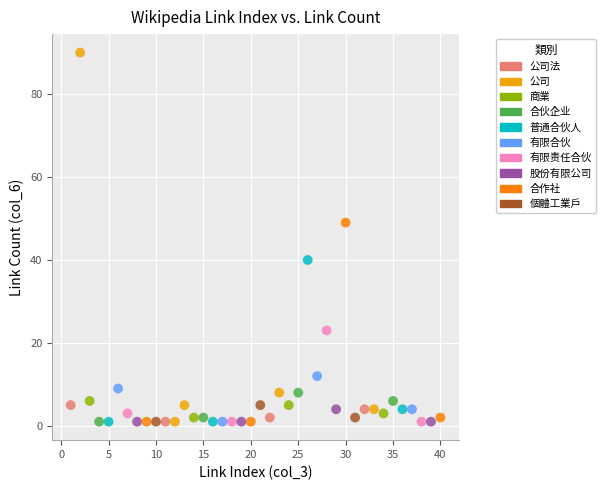

What is the range of Y values (max minus min)?

89